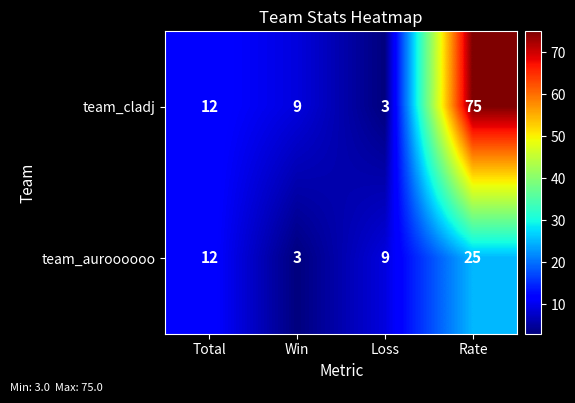

What is the difference between the team_cladj values at Total and Rate?

63